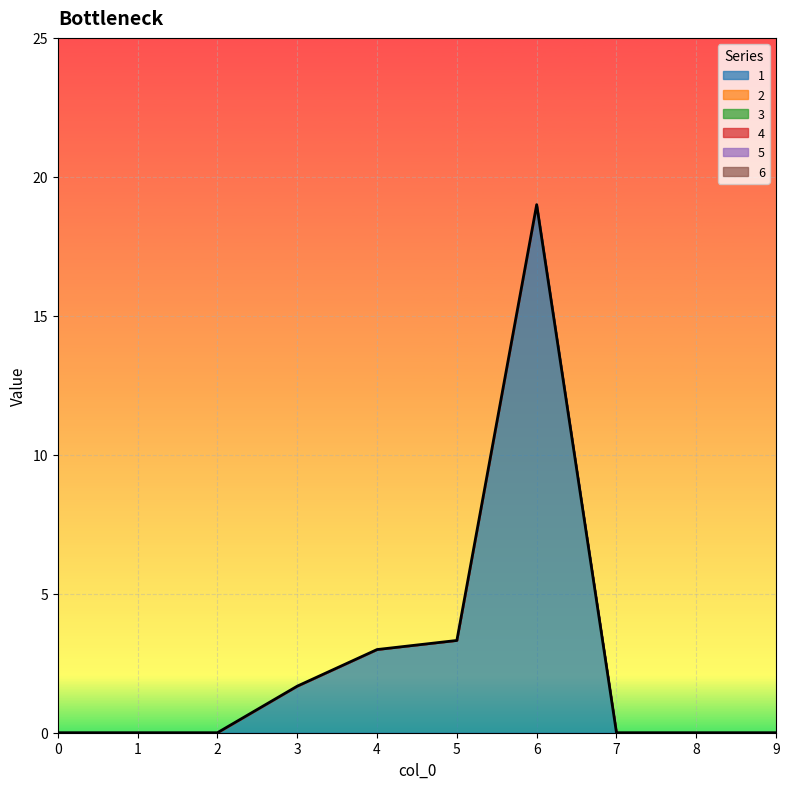

True or false: 3 has more than 2 points higher than both neighbors.

False